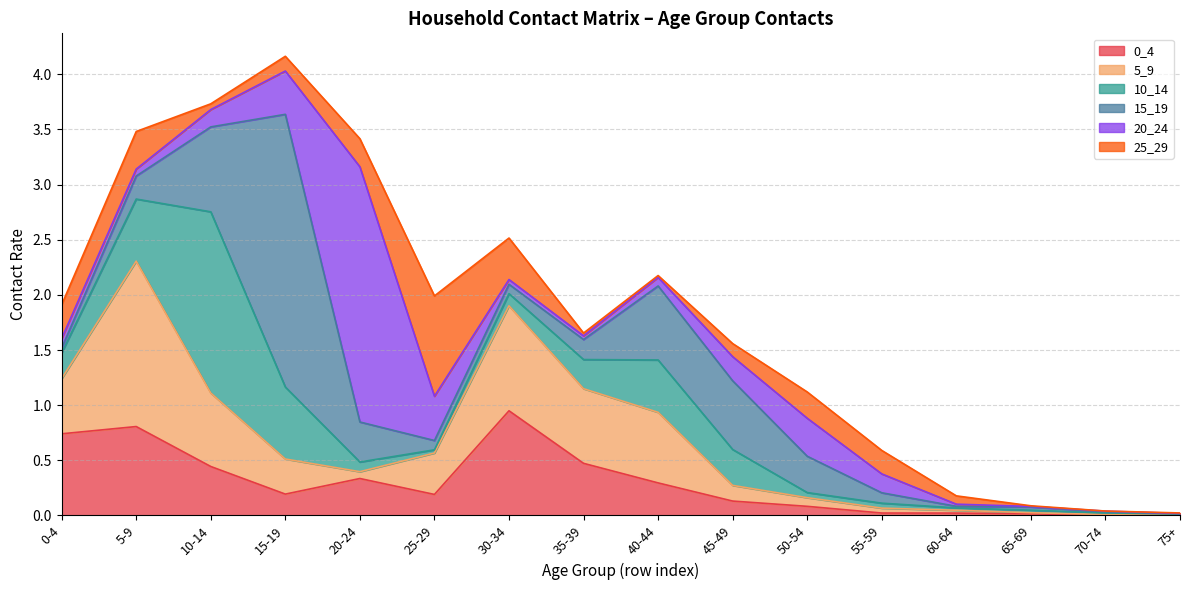

What is the value of the 25_29 point at the 4th from the left?

0.1